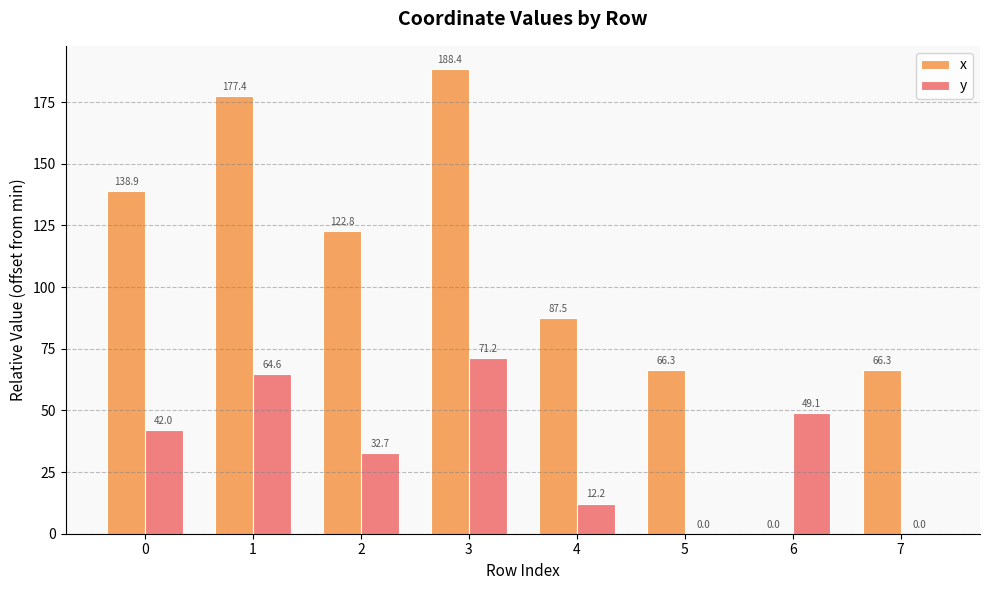

What is the maximum value shown in the chart?

188.4